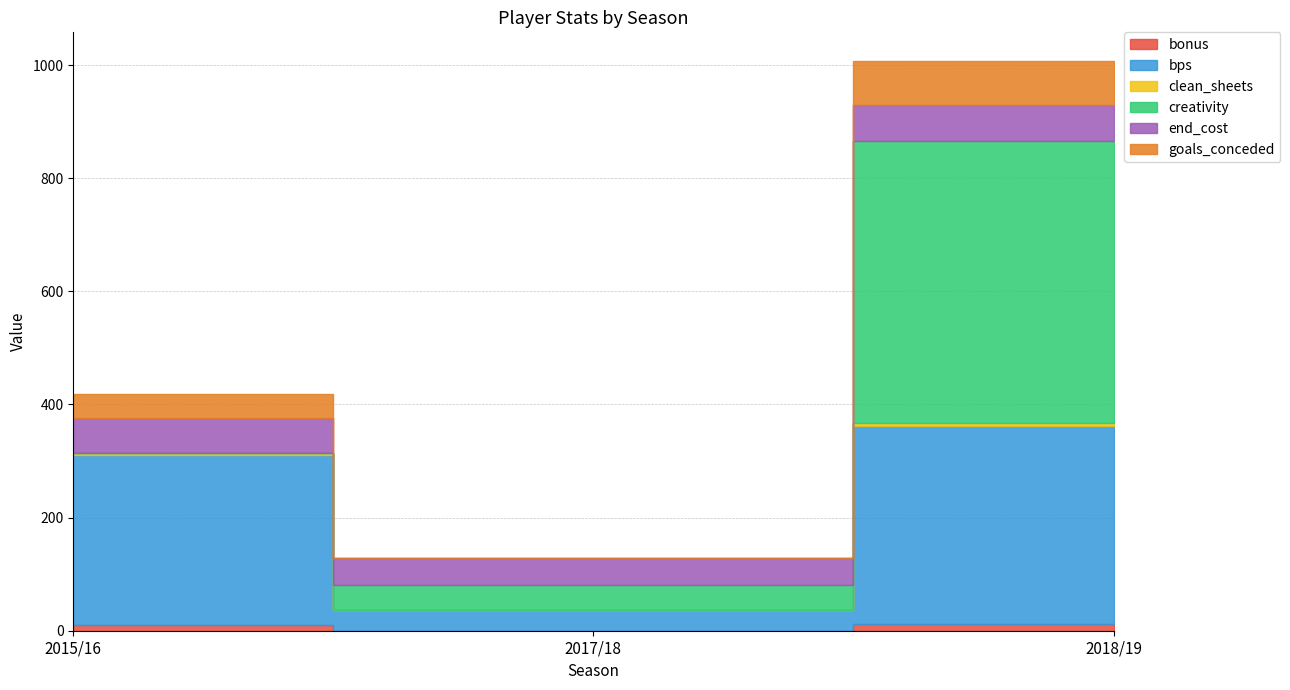

At which label does end_cost reach its peak?

2018/19